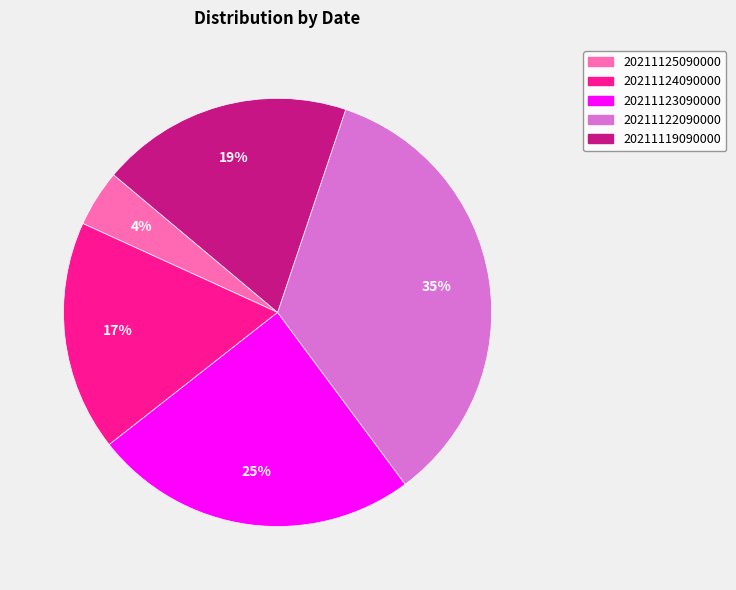

What percentage is the 20211119090000 slice, to the nearest percent?

19%